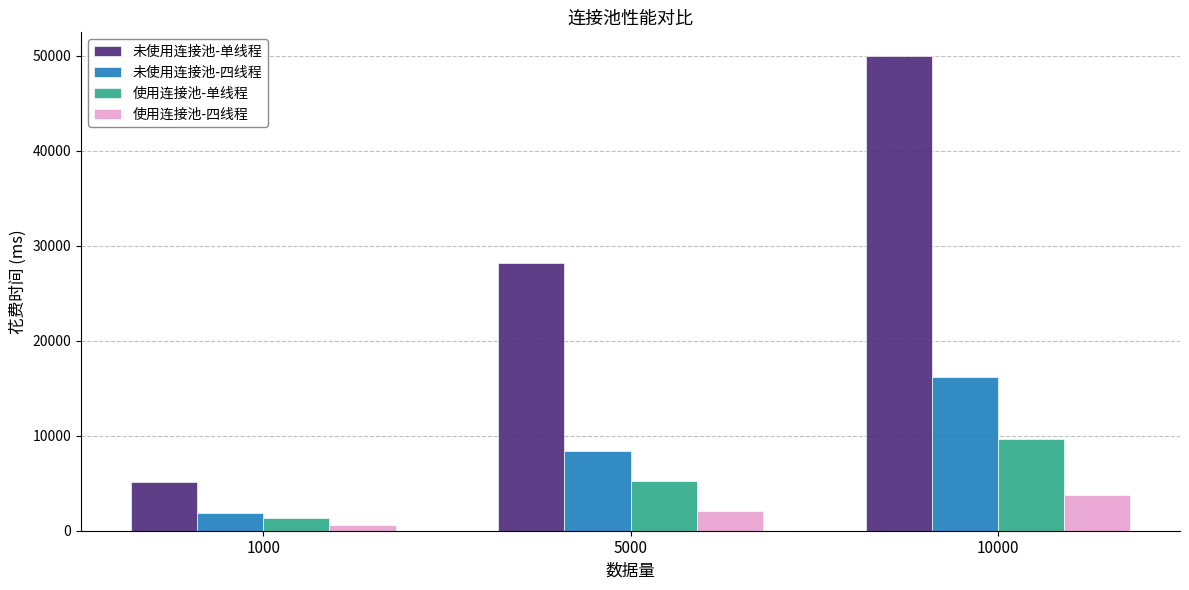

Reading left to right, what are all the values shown in this chart?

未使用连接池-单线程: 1000=5132	5000=28158	10000=49943
未使用连接池-四线程: 1000=1902	5000=8369	10000=16220
使用连接池-单线程: 1000=1355	5000=5219	10000=9687
使用连接池-四线程: 1000=633	5000=2058	10000=3793